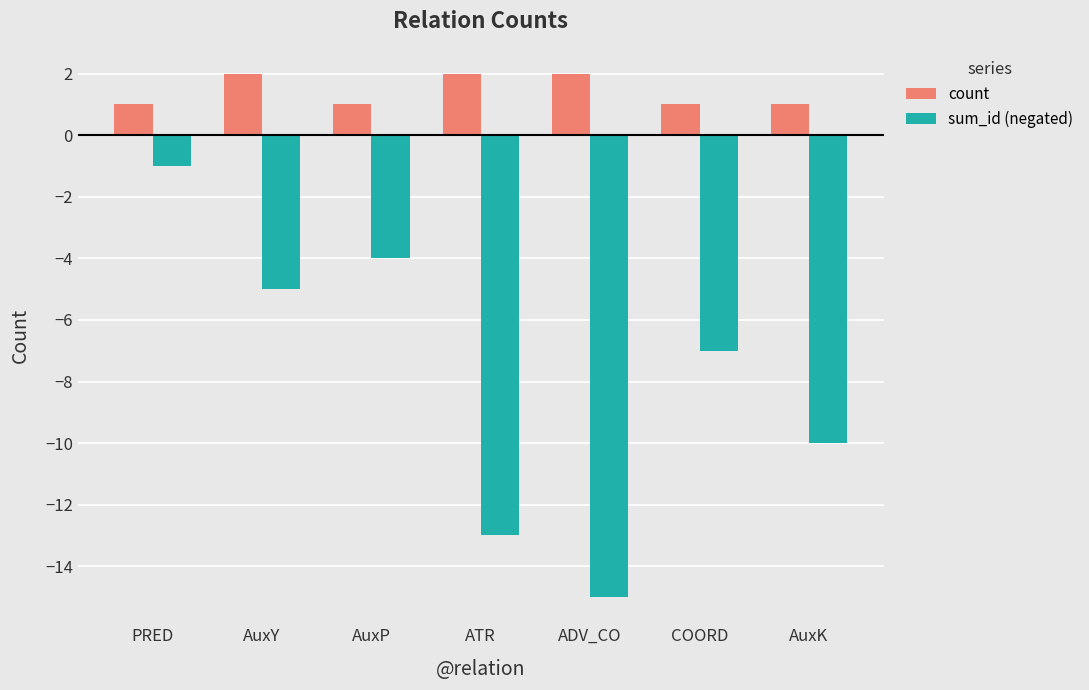

What is the difference between the count values at AuxK and AuxY?

1